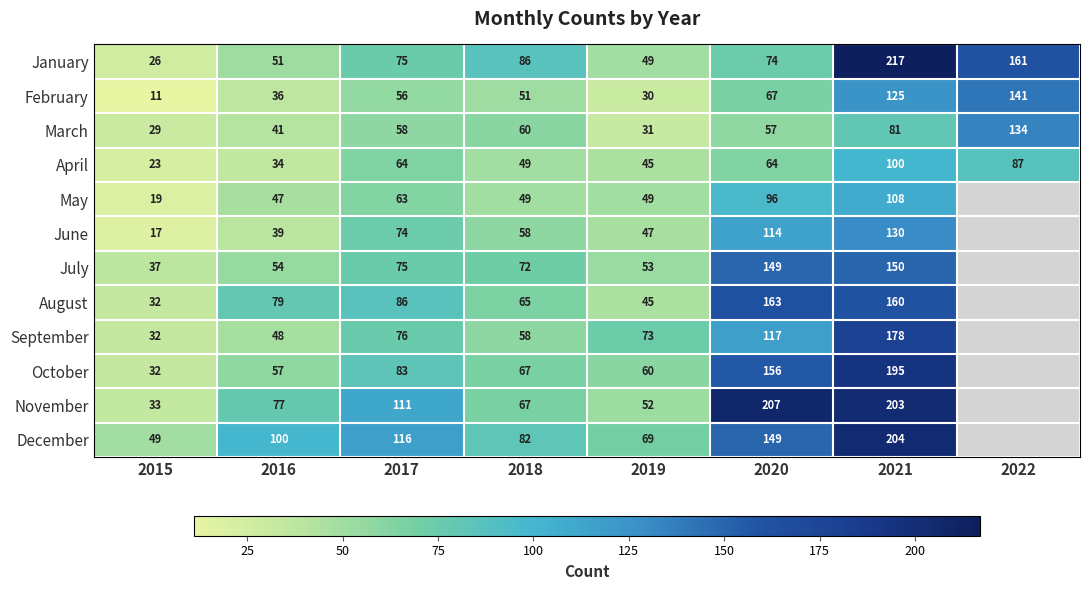

How many data points in February are less than 56?

4